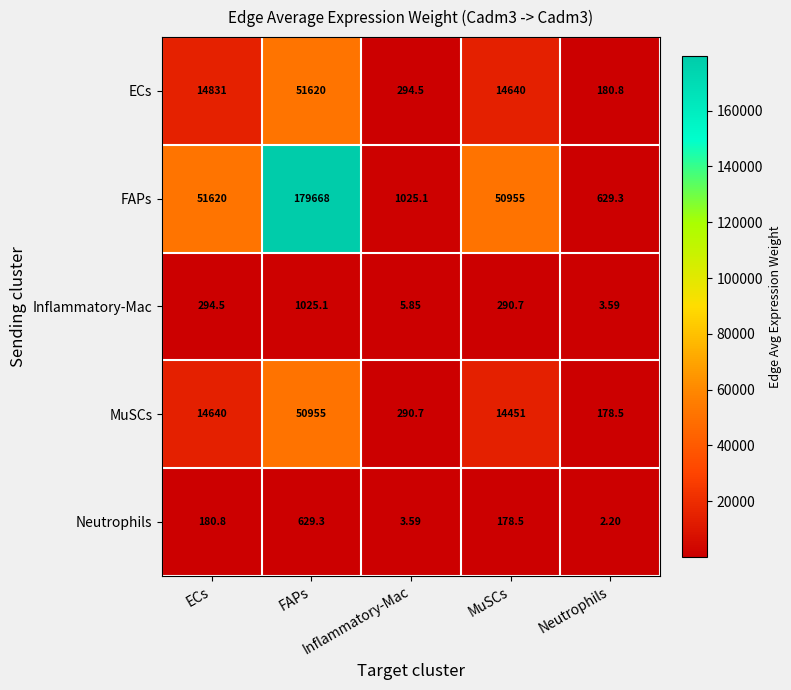

Between MuSCs and FAPs, which is larger?

FAPs